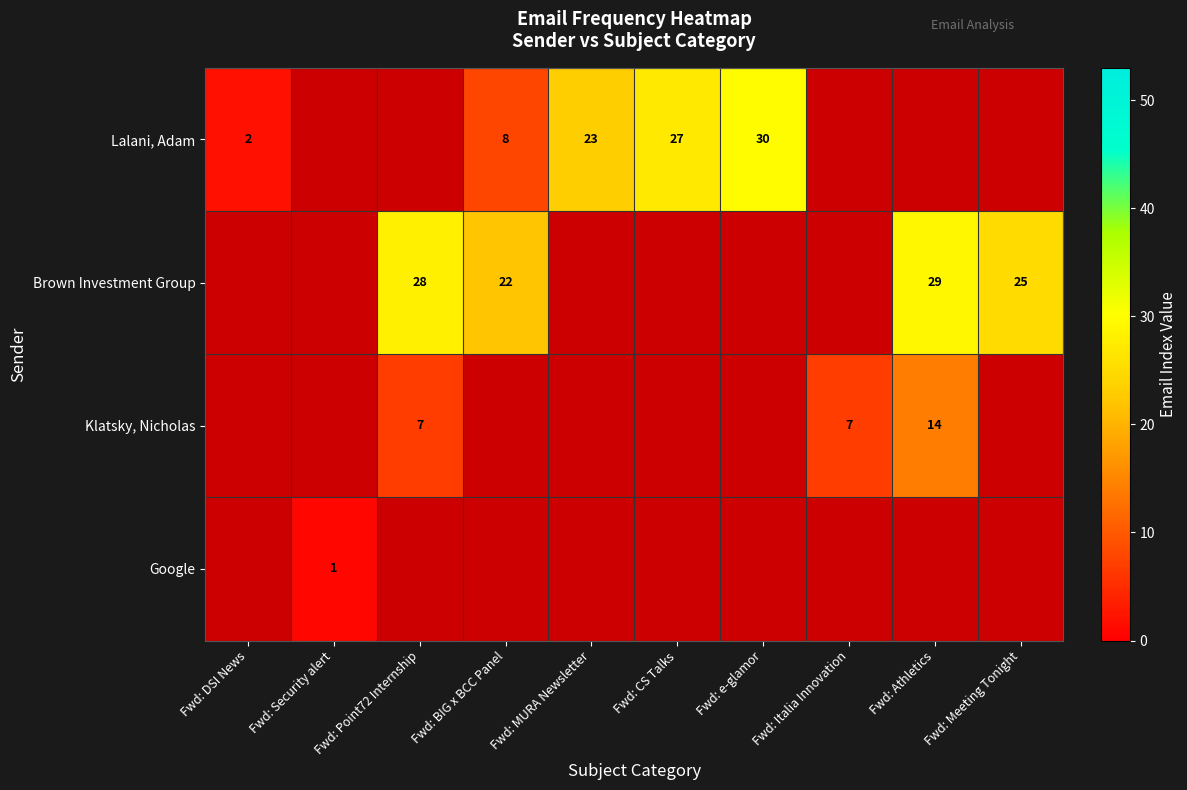

The value of Lalani, Adam at Fwd: CS Talks is 27. True or false?

True